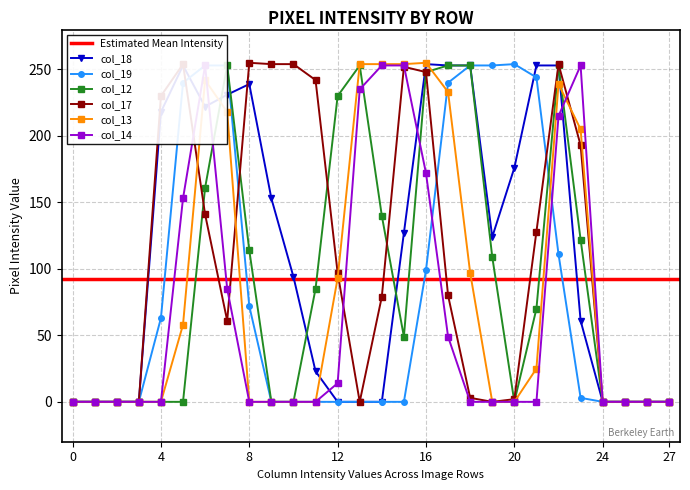

Count the number of data series in this chart.

6